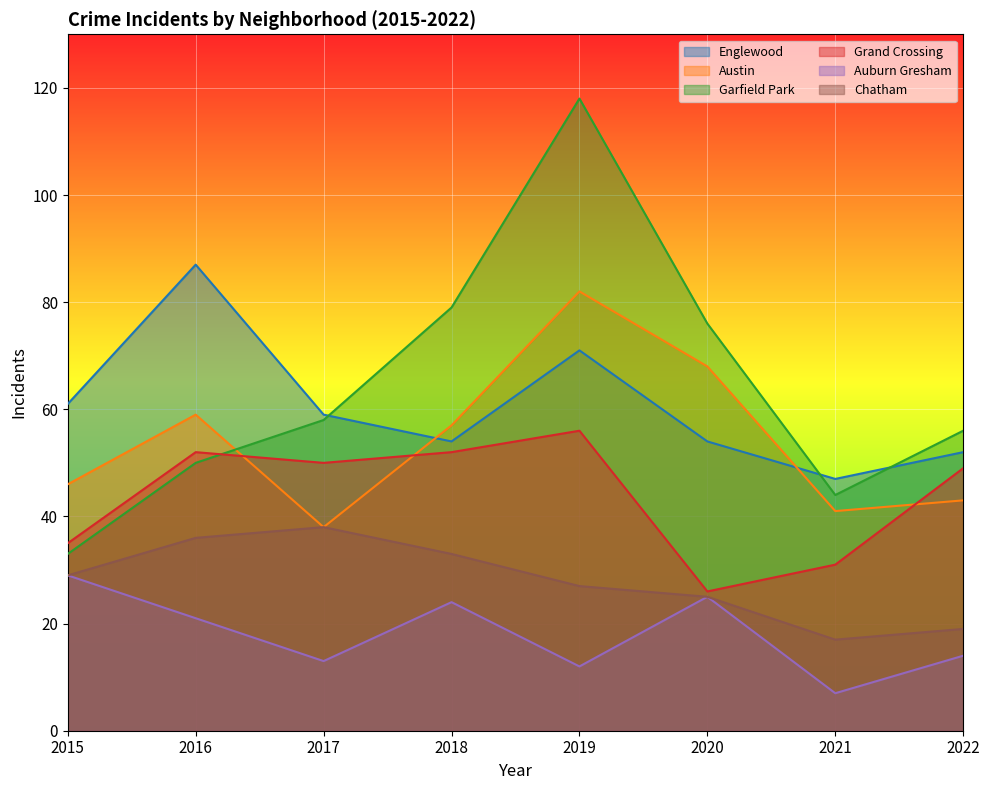

What is the sum of the Austin values at 2019 and 2016?

141